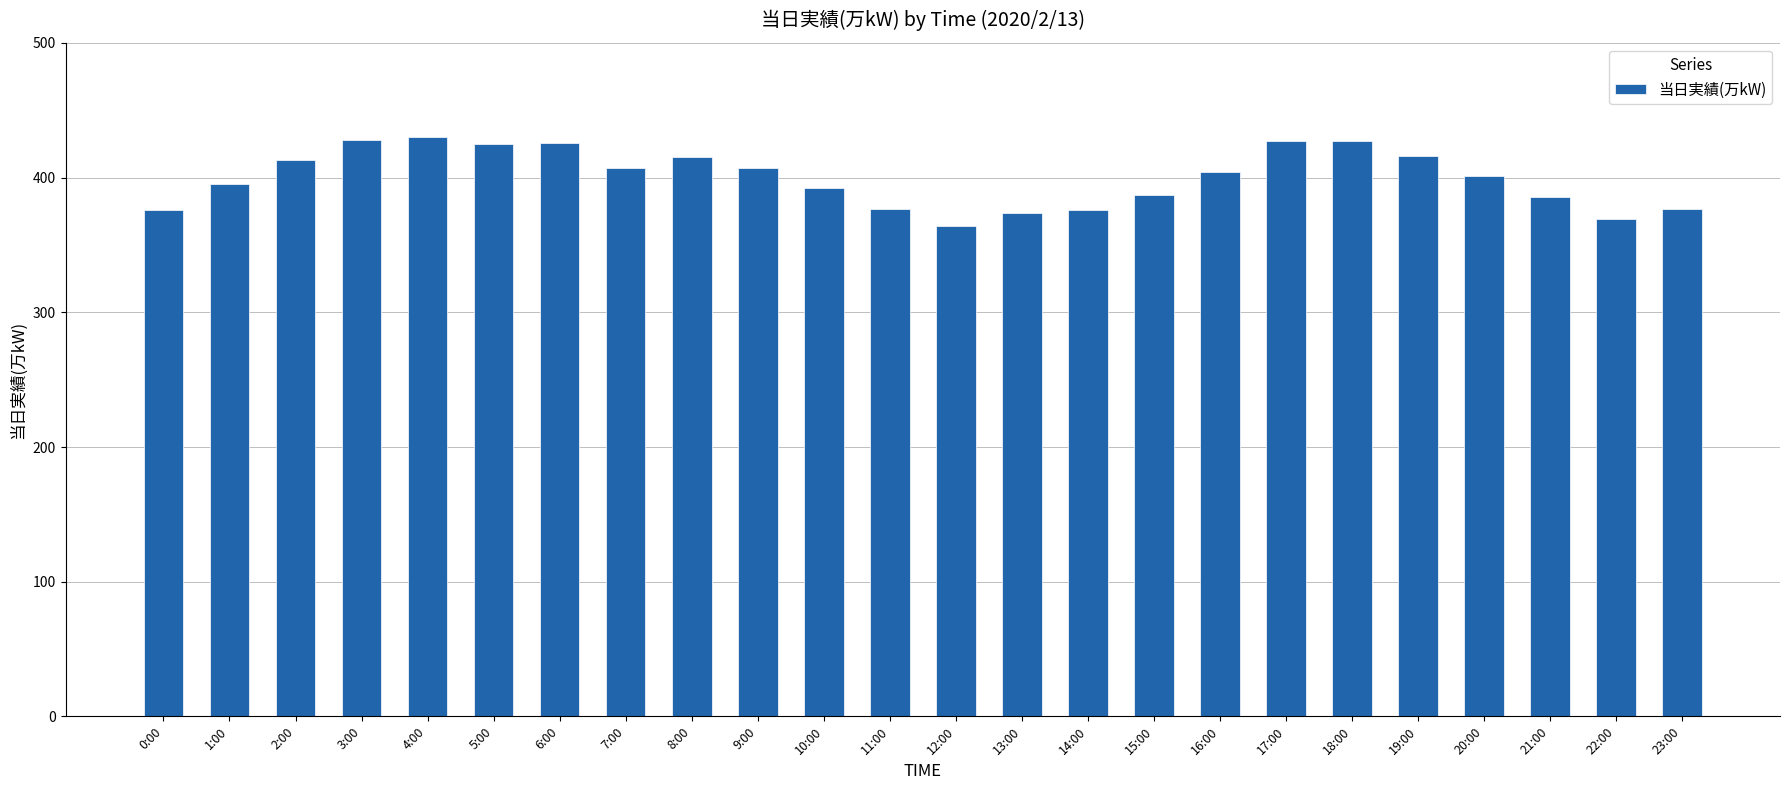

How many data points does each series have?

24